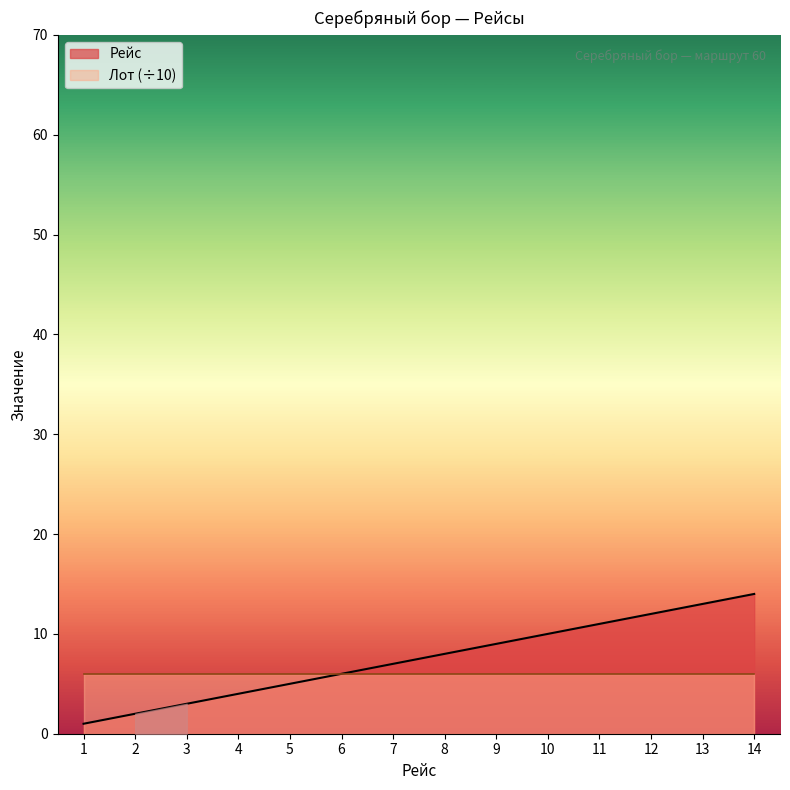

True or false: the data shows 1 at 1.

True